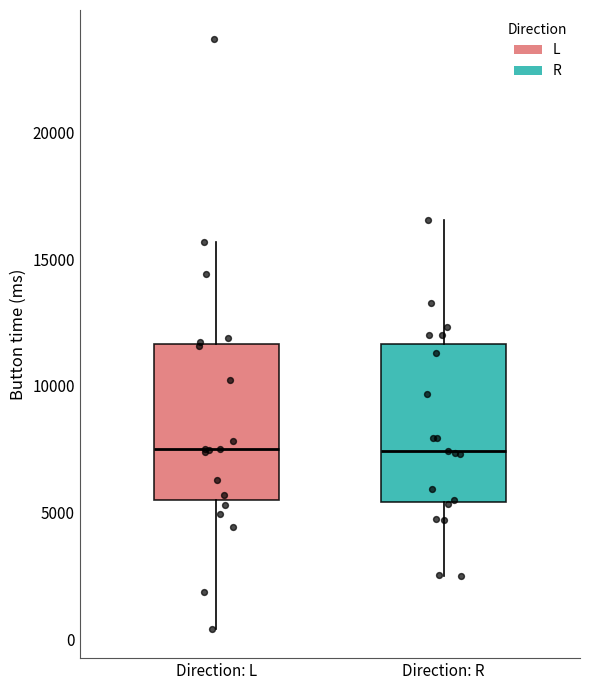

Where is the lower edge of the box for Direction: L on the y-axis? The values are not printed on the chart, so give them approximately, as read against the axis.

5500